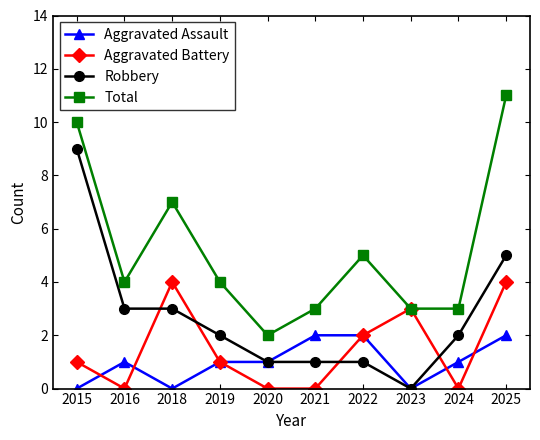

At which category does Aggravated Battery reach its first local valley?

2016